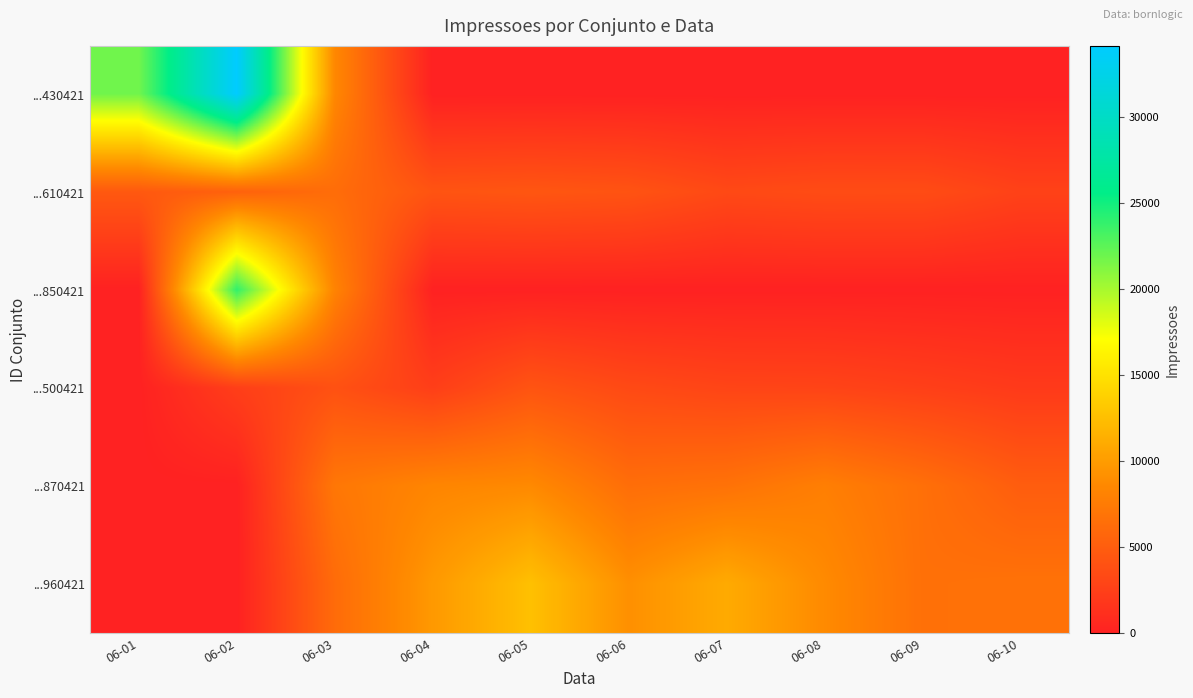

Count the number of categories in the chart.

10